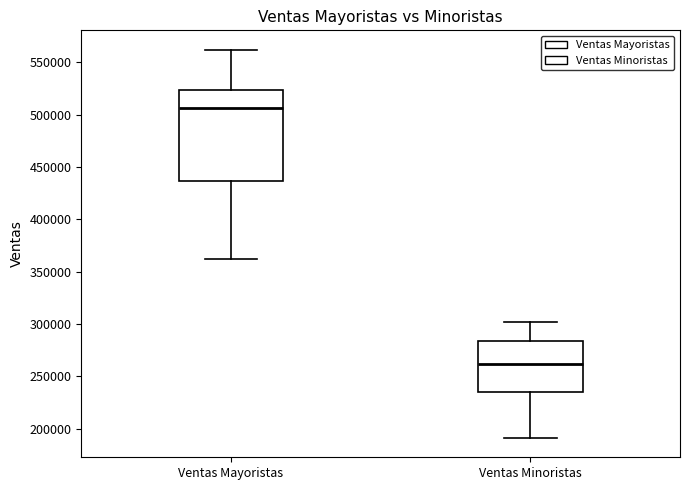

Which box is the tallest, from its lower edge to its upper edge?

Ventas Mayoristas